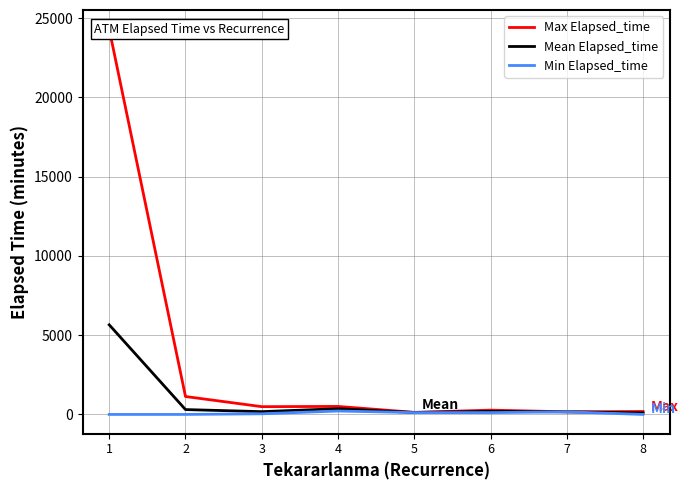

What are all the series names shown in the legend?

Max Elapsed_time, Mean Elapsed_time, Min Elapsed_time